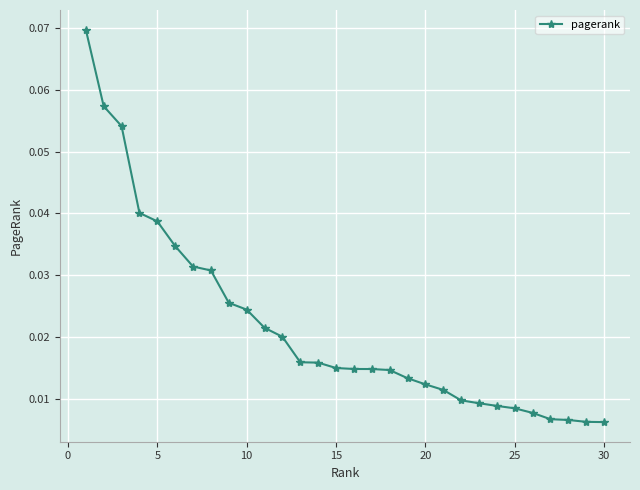

What is the sum of all values?

0.6